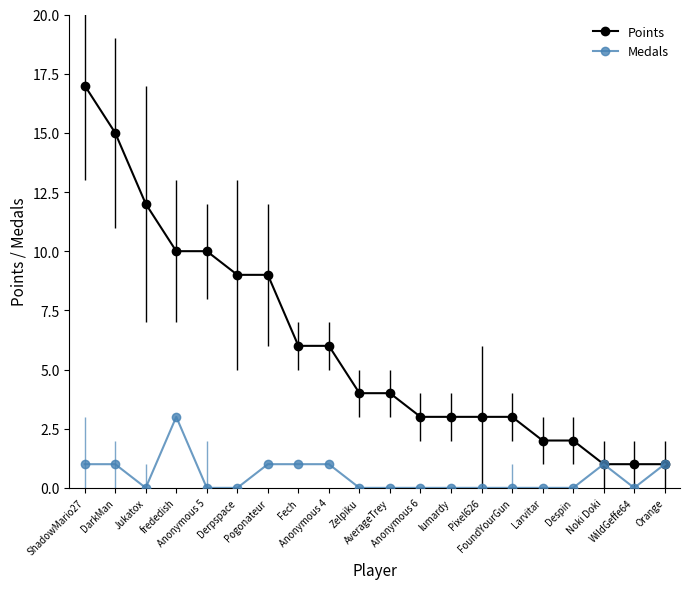

What is the label of the 12th point from the left?

Anonymous 6